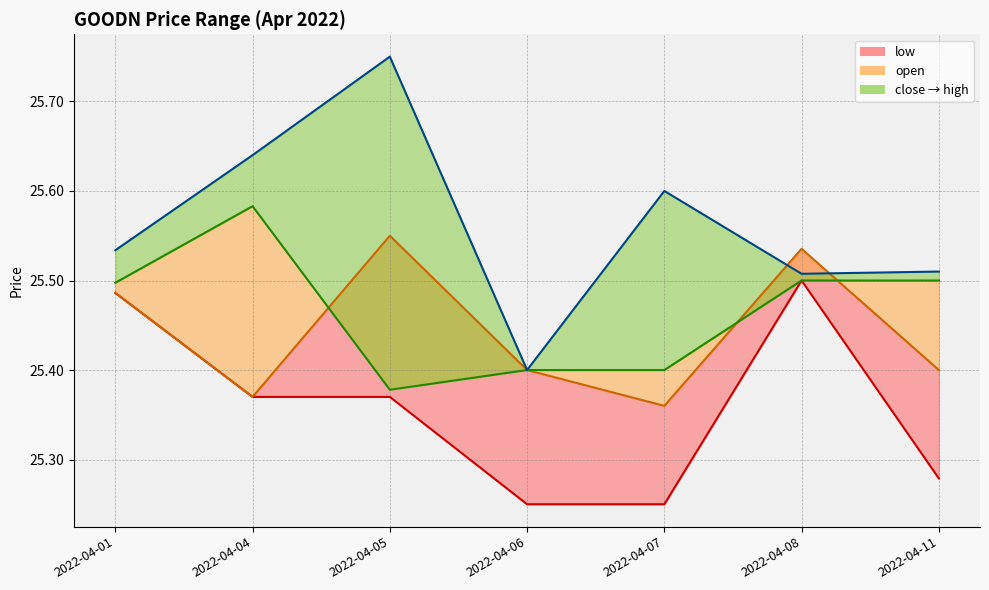

The value of low_line at 2022-04-01 is 25.5. True or false?

True